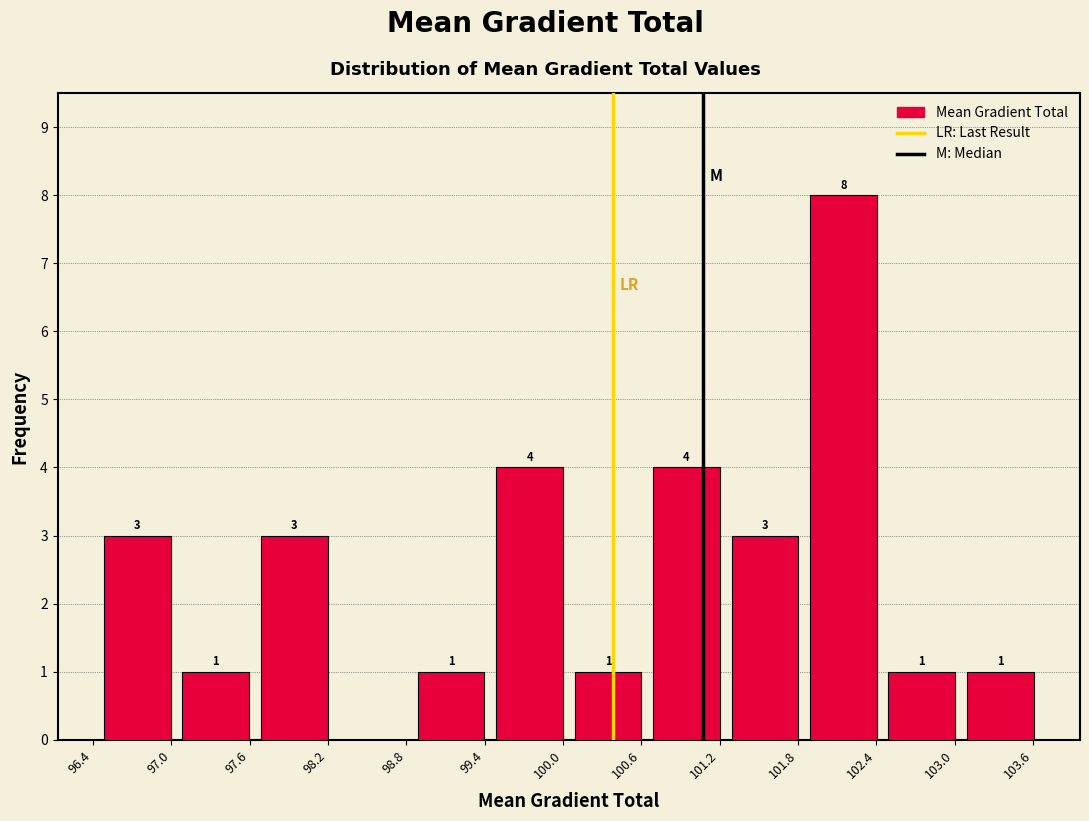

Which range on the x-axis has the tallest bar?

101.8 to 102.4